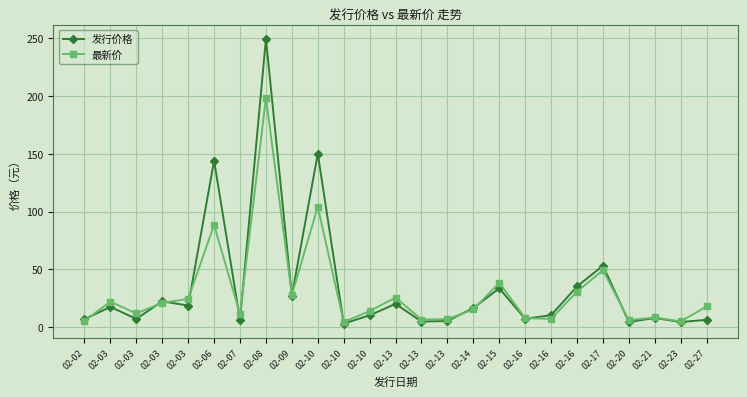

Rank the series at 02-02 from highest to lowest value.

发行价格, 最新价